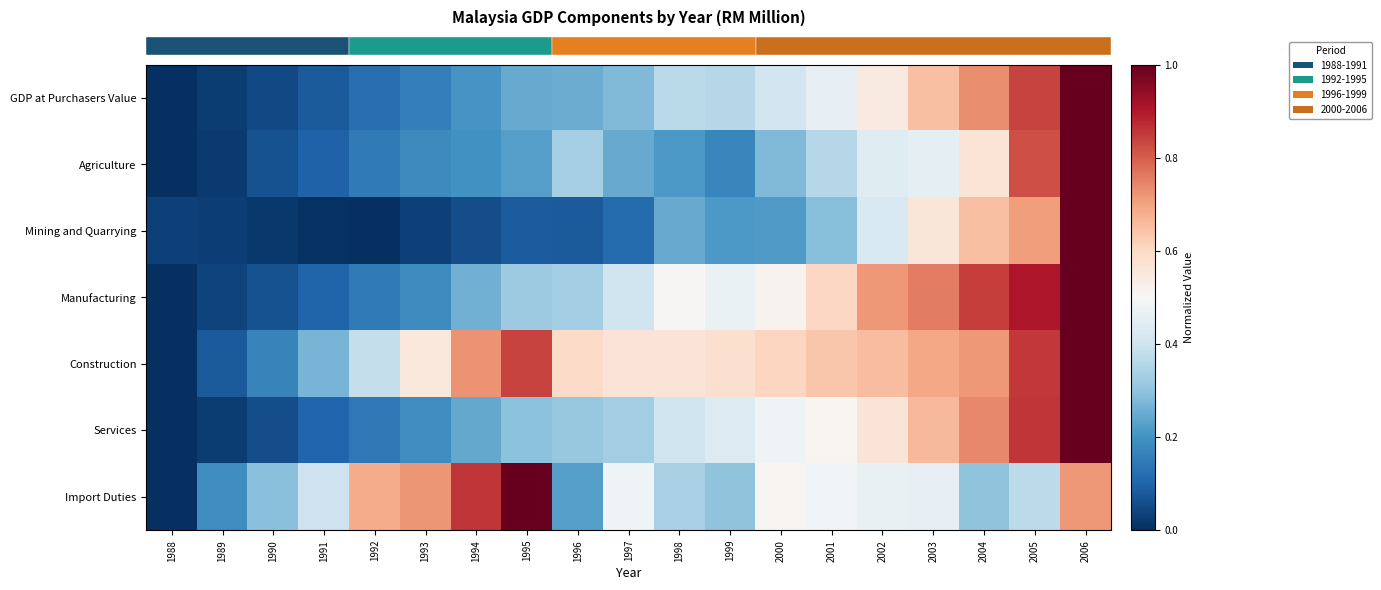

Reading left to right, list all the values displayed in this chart.

row_0: 1988=0.0	1989=0.0	1990=0.0	1991=0.1	1992=0.1	1993=0.2	1994=0.2	1995=0.2	1996=0.3	1997=0.3	1998=0.4	1999=0.4	2000=0.4	2001=0.5	2002=0.5	2003=0.7	2004=0.7	2005=0.8	2006=1.0
row_1: 1988=0.0	1989=0.0	1990=0.1	1991=0.1	1992=0.1	1993=0.2	1994=0.2	1995=0.2	1996=0.3	1997=0.2	1998=0.2	1999=0.2	2000=0.3	2001=0.4	2002=0.4	2003=0.5	2004=0.6	2005=0.8	2006=1.0
row_2: 1988=0.0	1989=0.0	1990=0.0	1991=0.0	1992=0.0	1993=0.0	1994=0.1	1995=0.1	1996=0.1	1997=0.1	1998=0.2	1999=0.2	2000=0.2	2001=0.3	2002=0.4	2003=0.6	2004=0.6	2005=0.7	2006=1.0
row_3: 1988=0.0	1989=0.0	1990=0.1	1991=0.1	1992=0.1	1993=0.2	1994=0.3	1995=0.3	1996=0.3	1997=0.4	1998=0.5	1999=0.5	2000=0.5	2001=0.6	2002=0.7	2003=0.8	2004=0.8	2005=0.9	2006=1.0
row_4: 1988=0.0	1989=0.1	1990=0.2	1991=0.3	1992=0.4	1993=0.6	1994=0.7	1995=0.8	1996=0.6	1997=0.6	1998=0.6	1999=0.6	2000=0.6	2001=0.6	2002=0.7	2003=0.7	2004=0.7	2005=0.9	2006=1.0
row_5: 1988=0.0	1989=0.0	1990=0.1	1991=0.1	1992=0.1	1993=0.2	1994=0.2	1995=0.3	1996=0.3	1997=0.3	1998=0.4	1999=0.4	2000=0.5	2001=0.5	2002=0.6	2003=0.7	2004=0.7	2005=0.9	2006=1.0
row_6: 1988=0.0	1989=0.2	1990=0.3	1991=0.4	1992=0.7	1993=0.7	1994=0.9	1995=1.0	1996=0.2	1997=0.5	1998=0.3	1999=0.3	2000=0.5	2001=0.5	2002=0.5	2003=0.5	2004=0.3	2005=0.4	2006=0.7